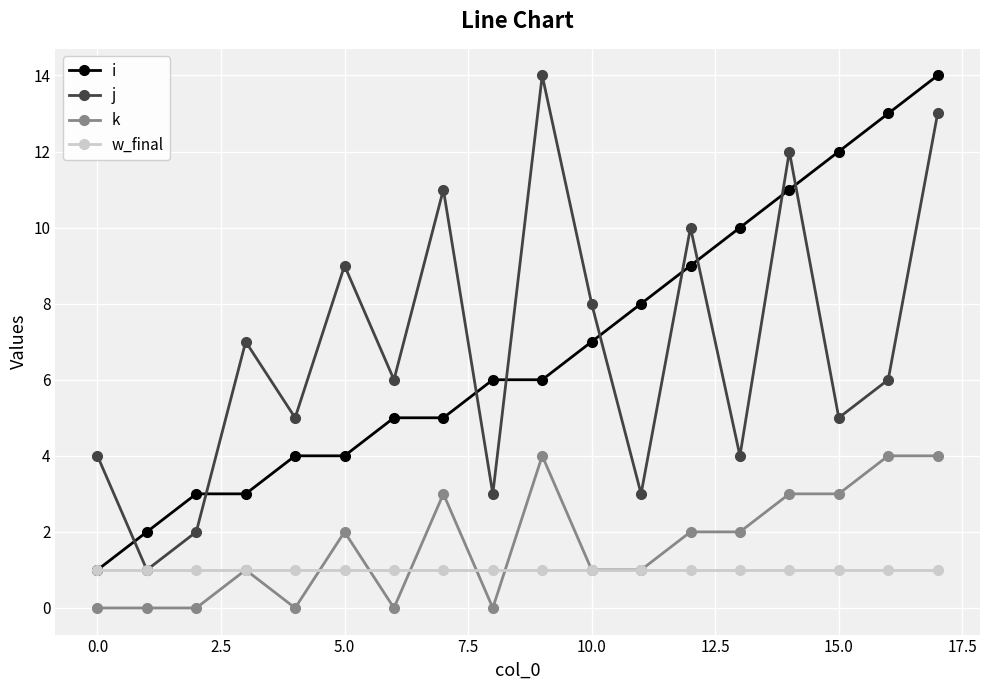

What is the maximum value shown in the chart?

14